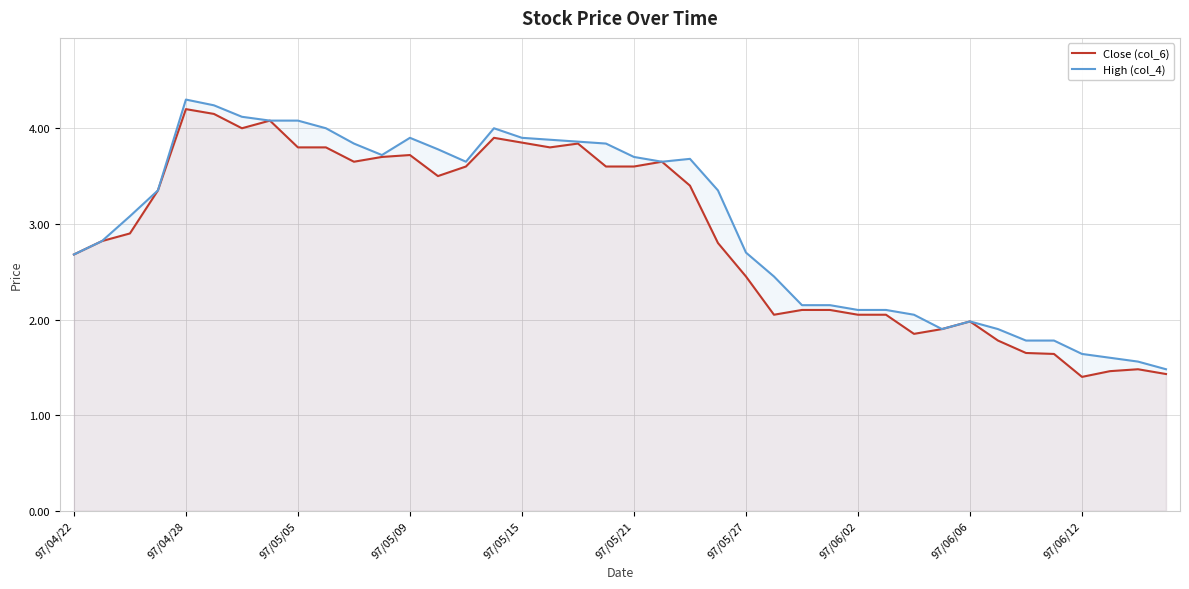

How many lines are shown in the chart?

2